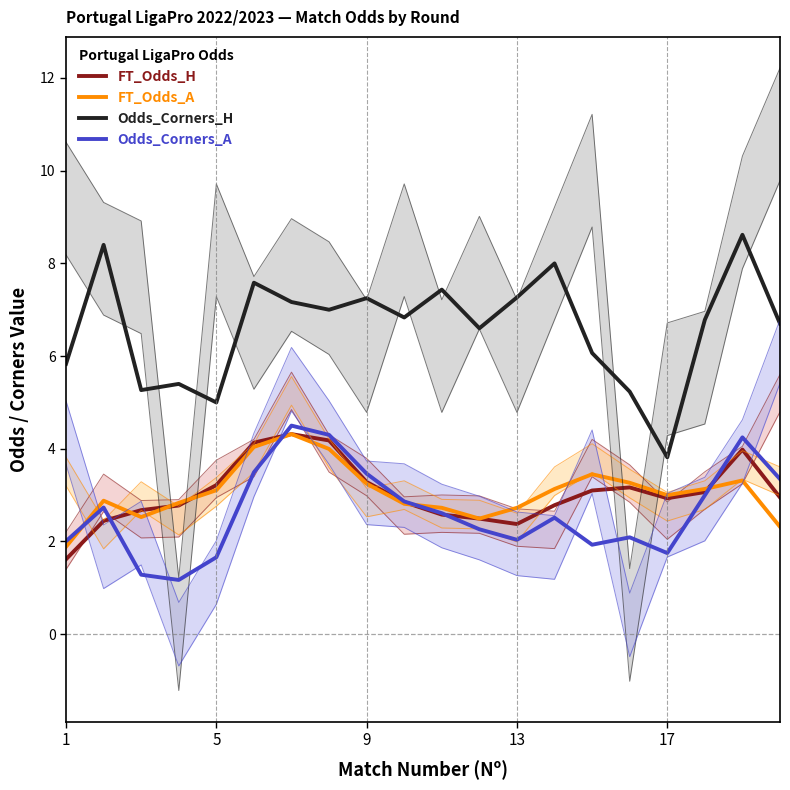

Which series has the largest total across all categories?

Odds_Corners_H